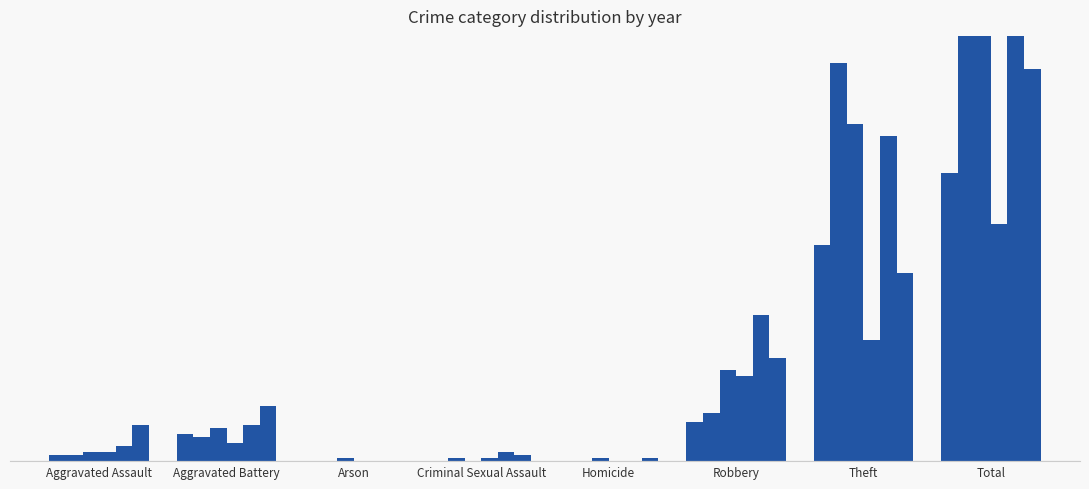

Reading left to right, extract all data points from this chart.

2023: 12	18	0	2	1	34	62	129
2020: 3	11	1	0	1	30	111	157
2015: 2	9	0	0	0	13	71	95
2016: 2	8	0	1	0	16	131	158
2021: 3	6	0	1	0	28	40	78
2022: 5	12	0	3	0	48	107	175